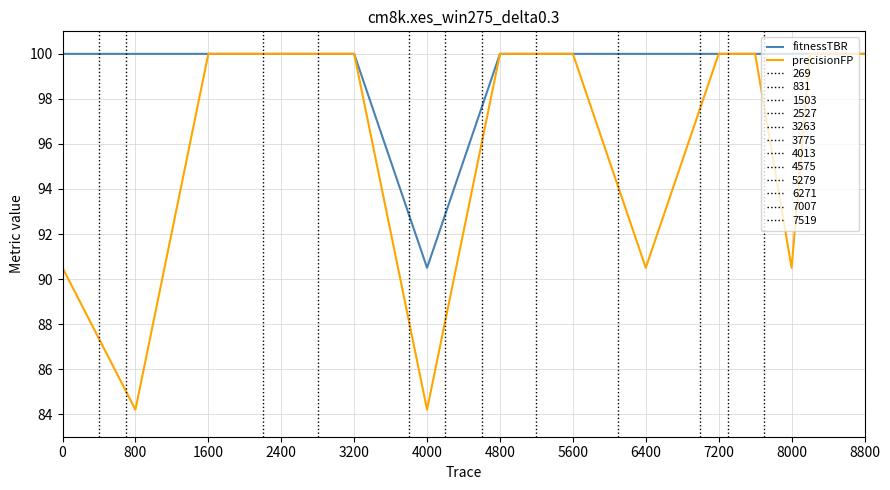

What is the value of the fitnessTBR point at the 10th from the left?

100.0